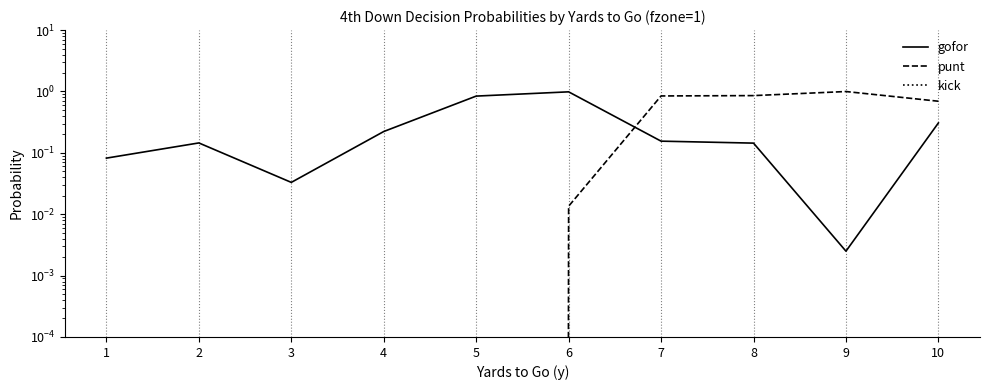

At which label is gofor closest to 0?

9